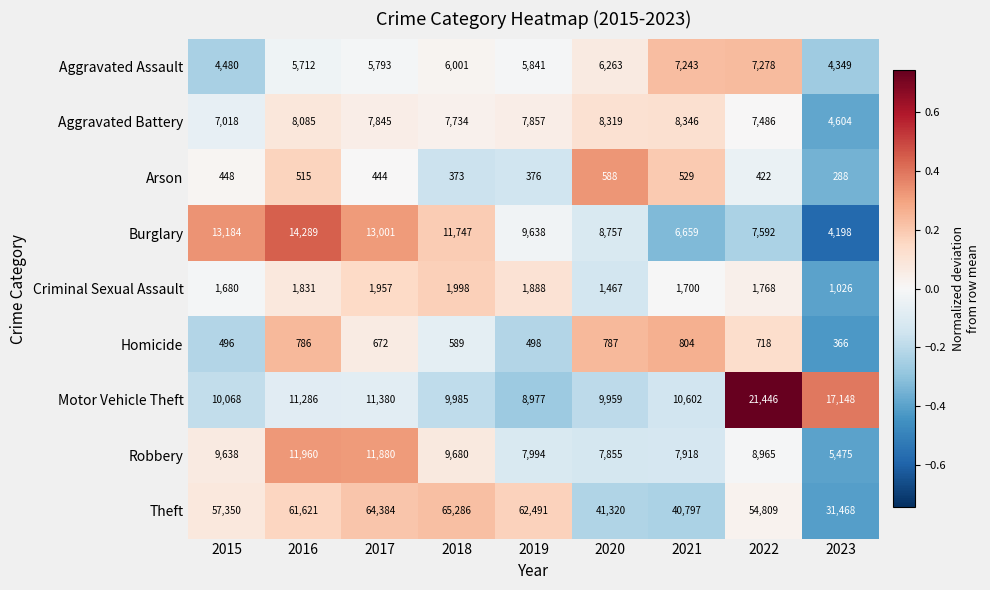

Between 2020 and 2021, which series saw the biggest shift?

Burglary